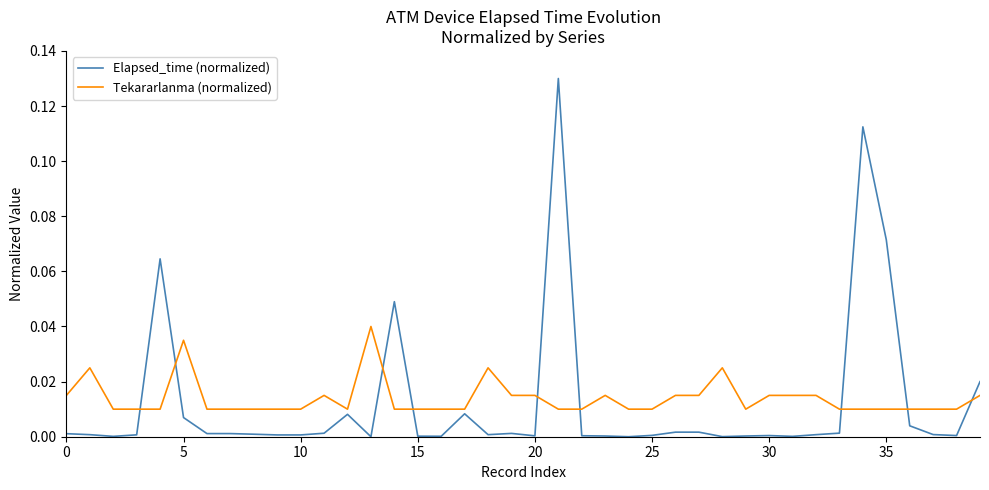

True or false: Elapsed_time (normalized) and Tekararlanma (normalized) intersect in this chart.

True